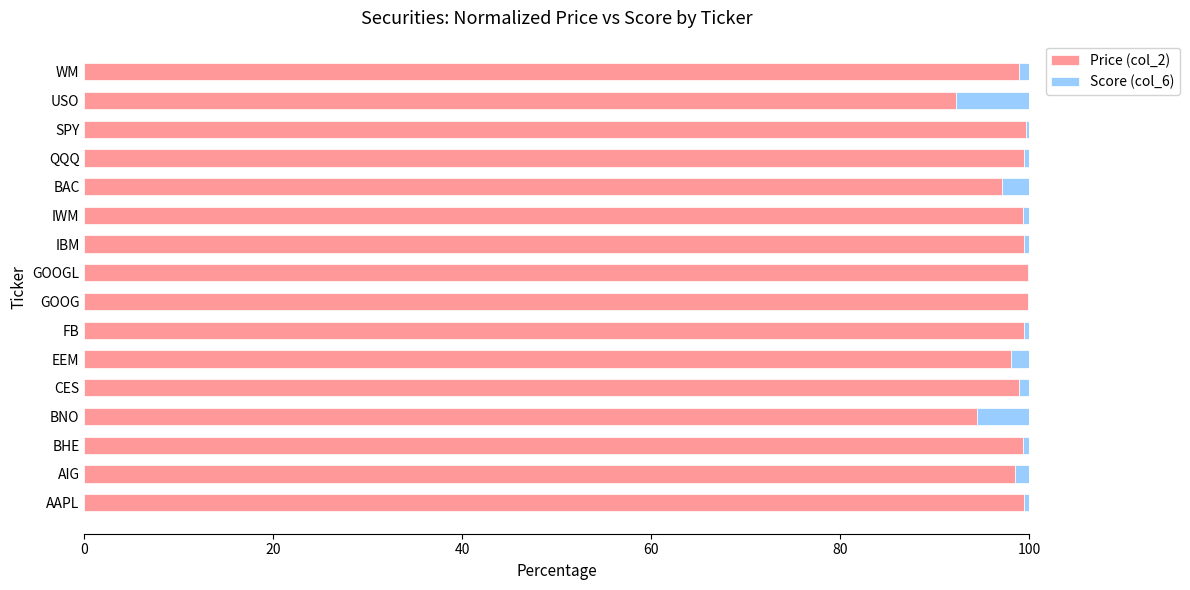

The Price (col_2) series shows 99.4 at IWM. True or false?

True